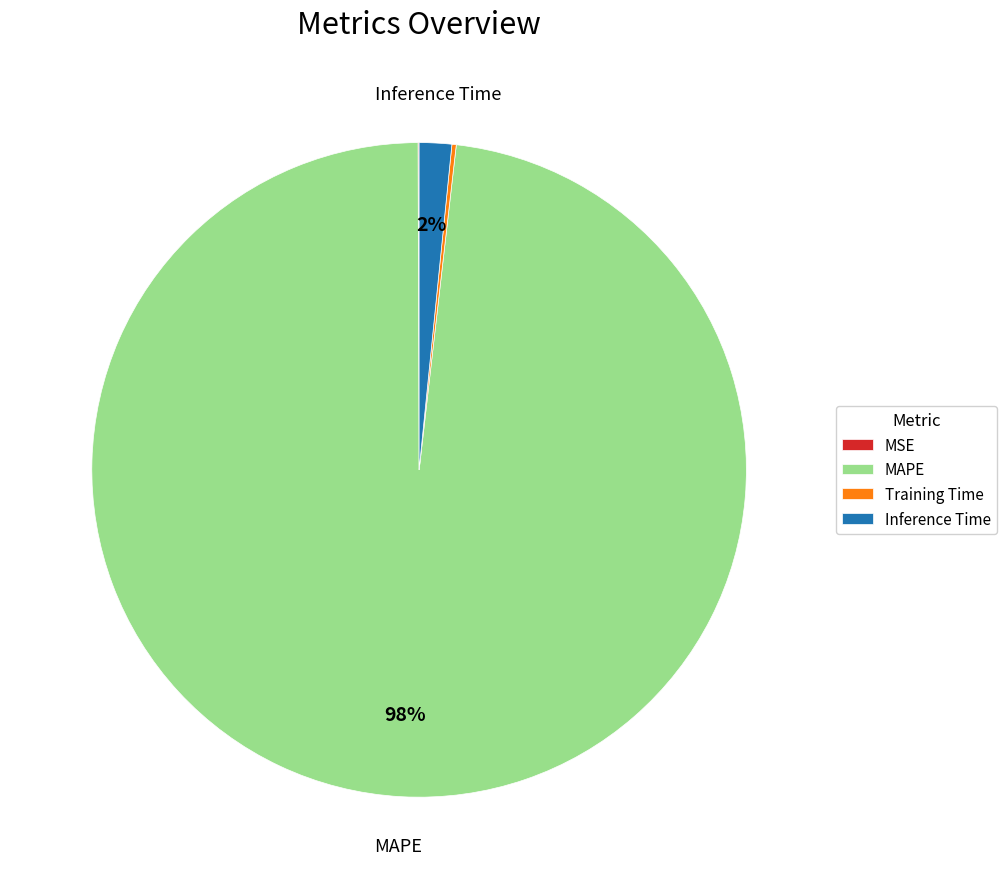

What is the largest slice in the pie chart?

MAPE